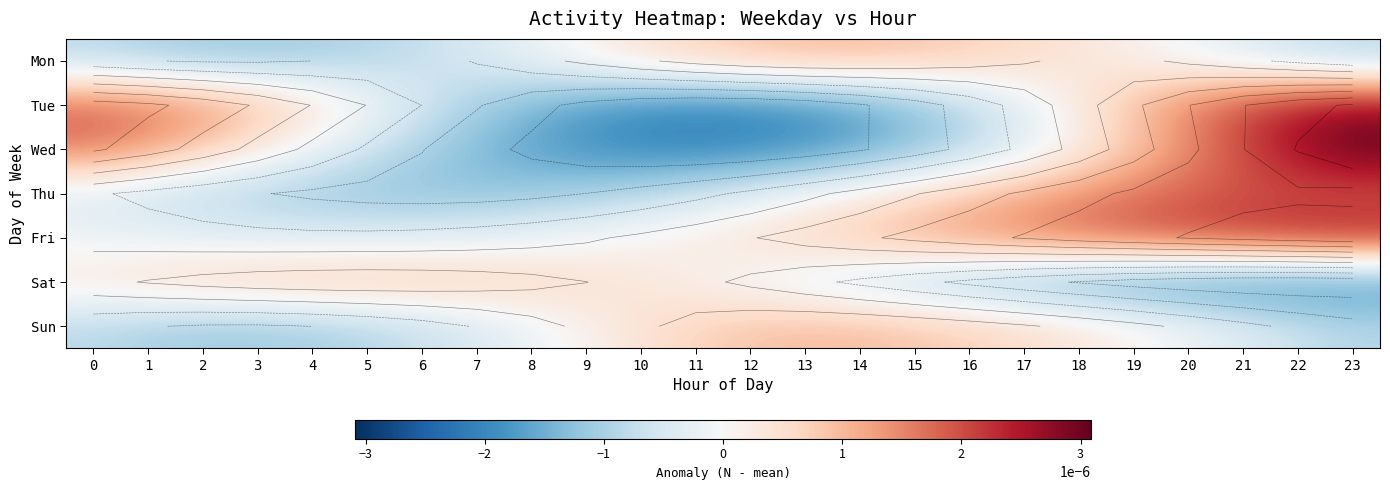

Rank the categories by Fri value from lowest to highest.

4, 5, 3, 6, 2, 7, 1, 8, 0, 9, 10, 11, 12, 13, 14, 15, 16, 17, 18, 19, 20, 21, 22, 23